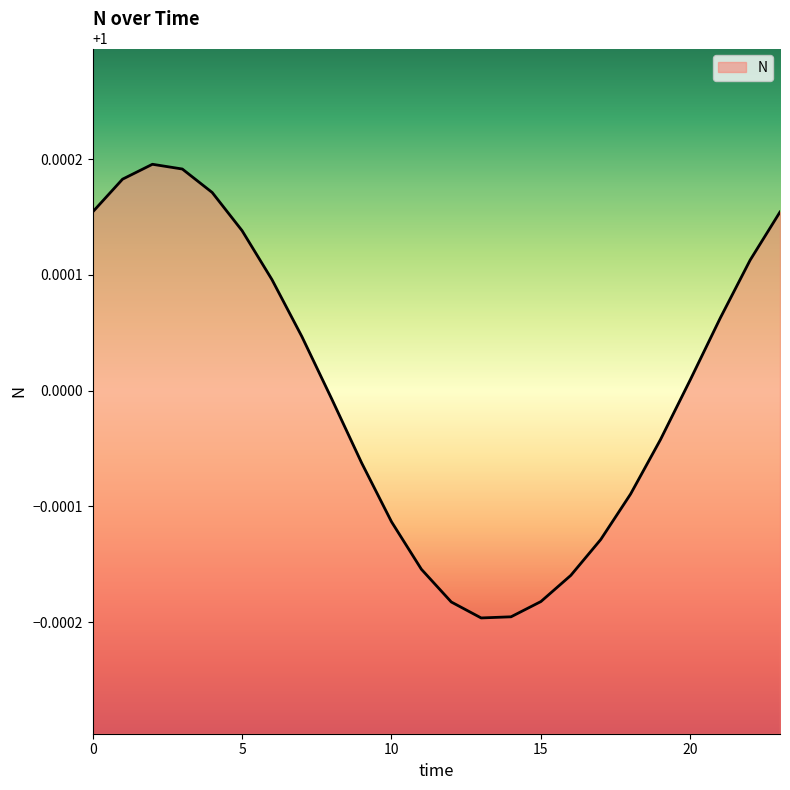

Does the chart have visible grid lines?

No